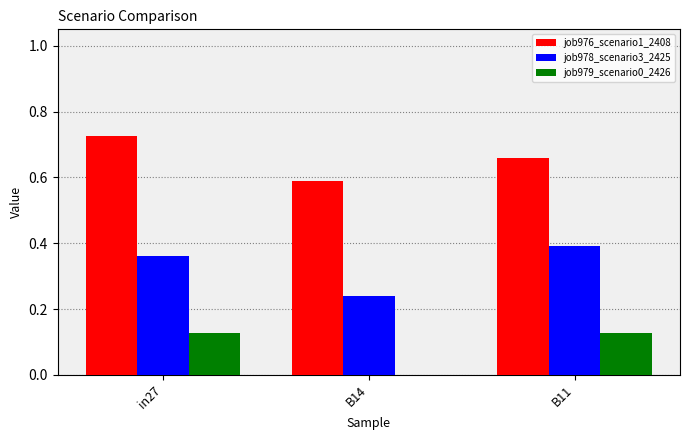

Which category has the highest value across all series?

in27